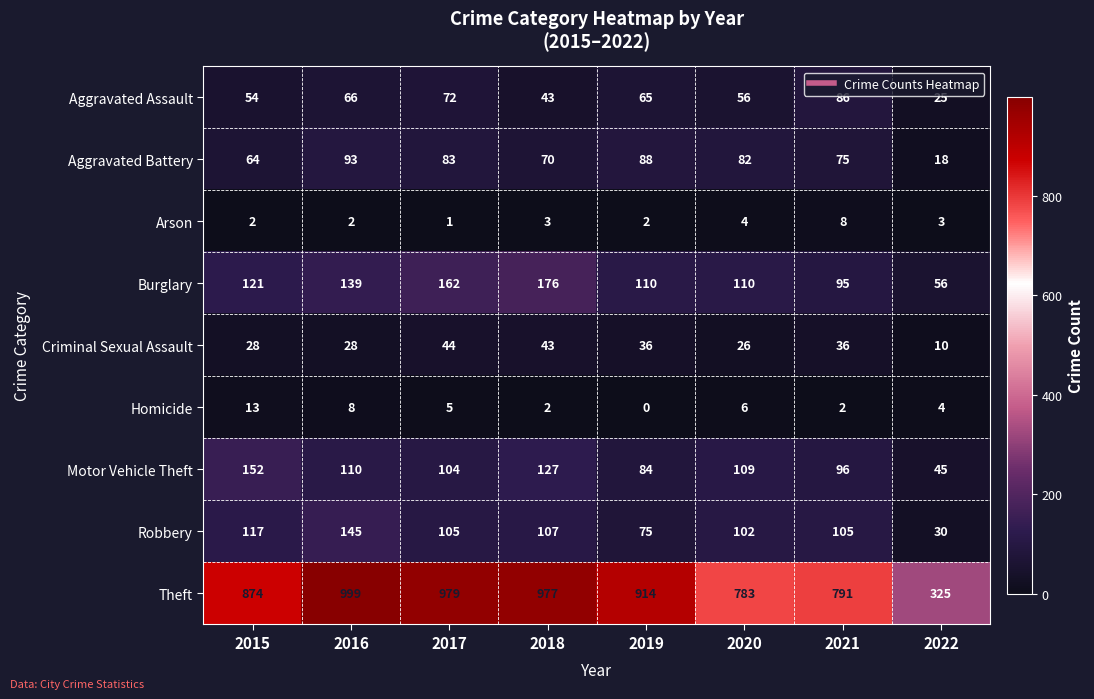

Is the value of Arson at 2018 greater than the value of Robbery at 2021?

No